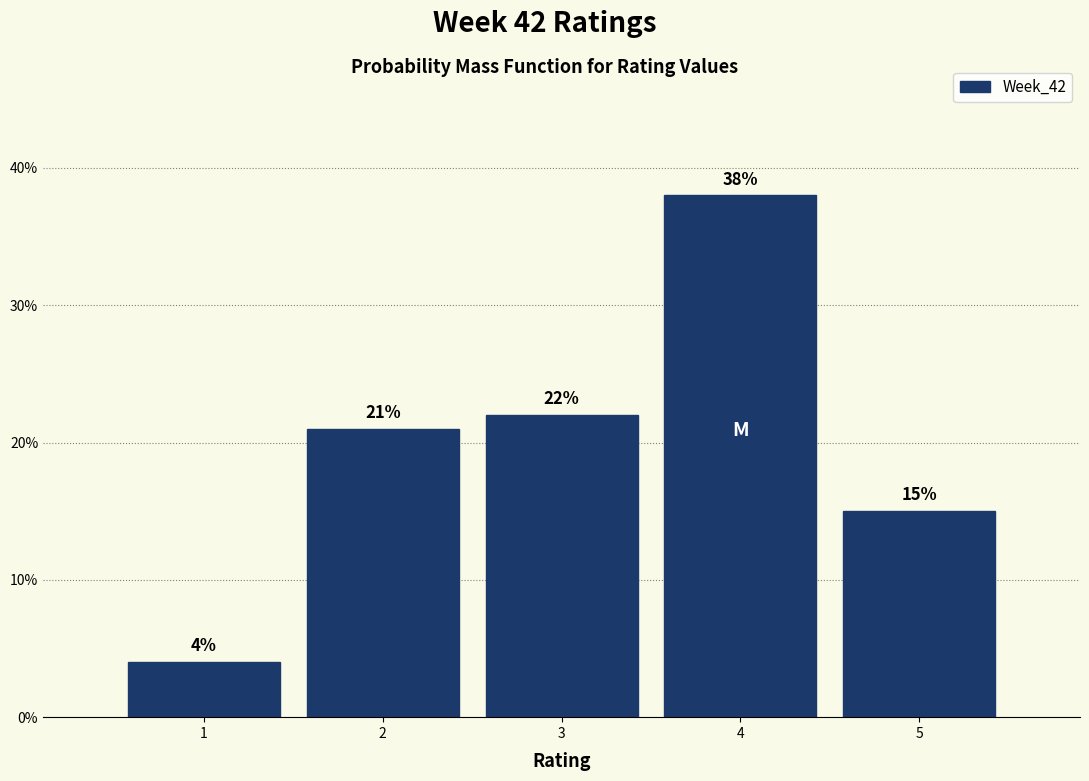

Reading left to right, transcribe this chart: for each bar, give the range it covers on the x-axis and its height.

0.5 to 1.5: 4
1.5 to 2.5: 21
2.5 to 3.5: 22
3.5 to 4.5: 38
4.5 to 5.5: 15